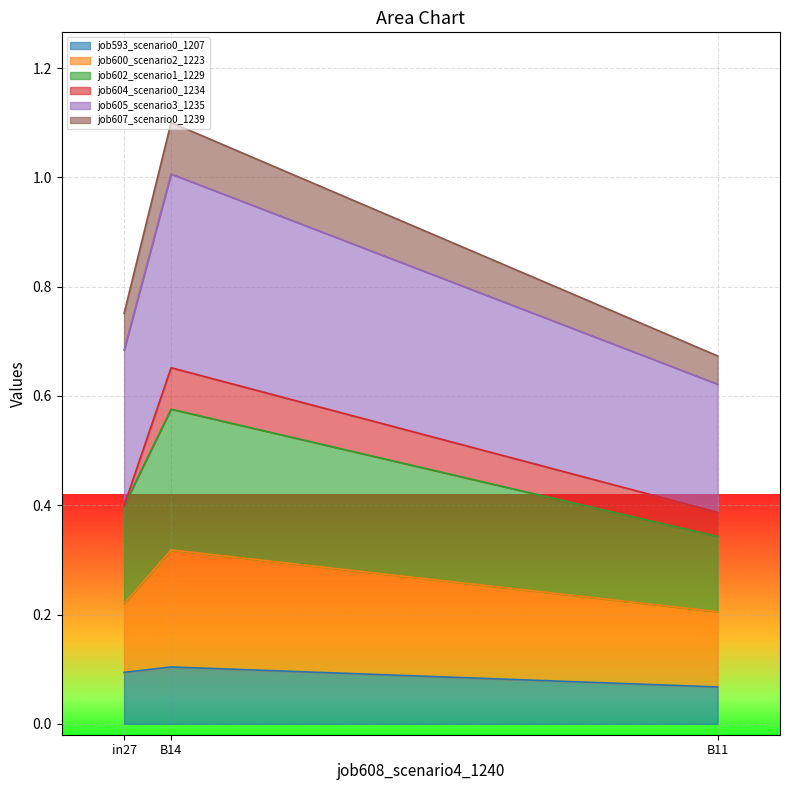

At which category does the chart reach its peak across all series?

B14